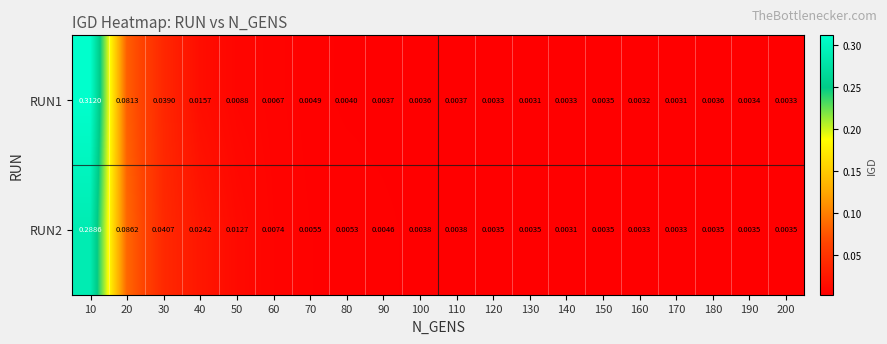

At 60, list the series in order from smallest to largest.

RUN1, RUN2